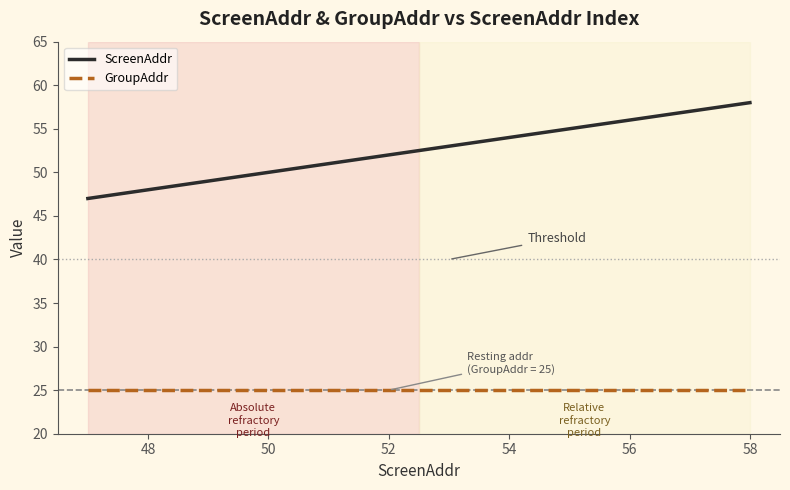

True or false: ScreenAddr has more than 2 interior local peaks.

False